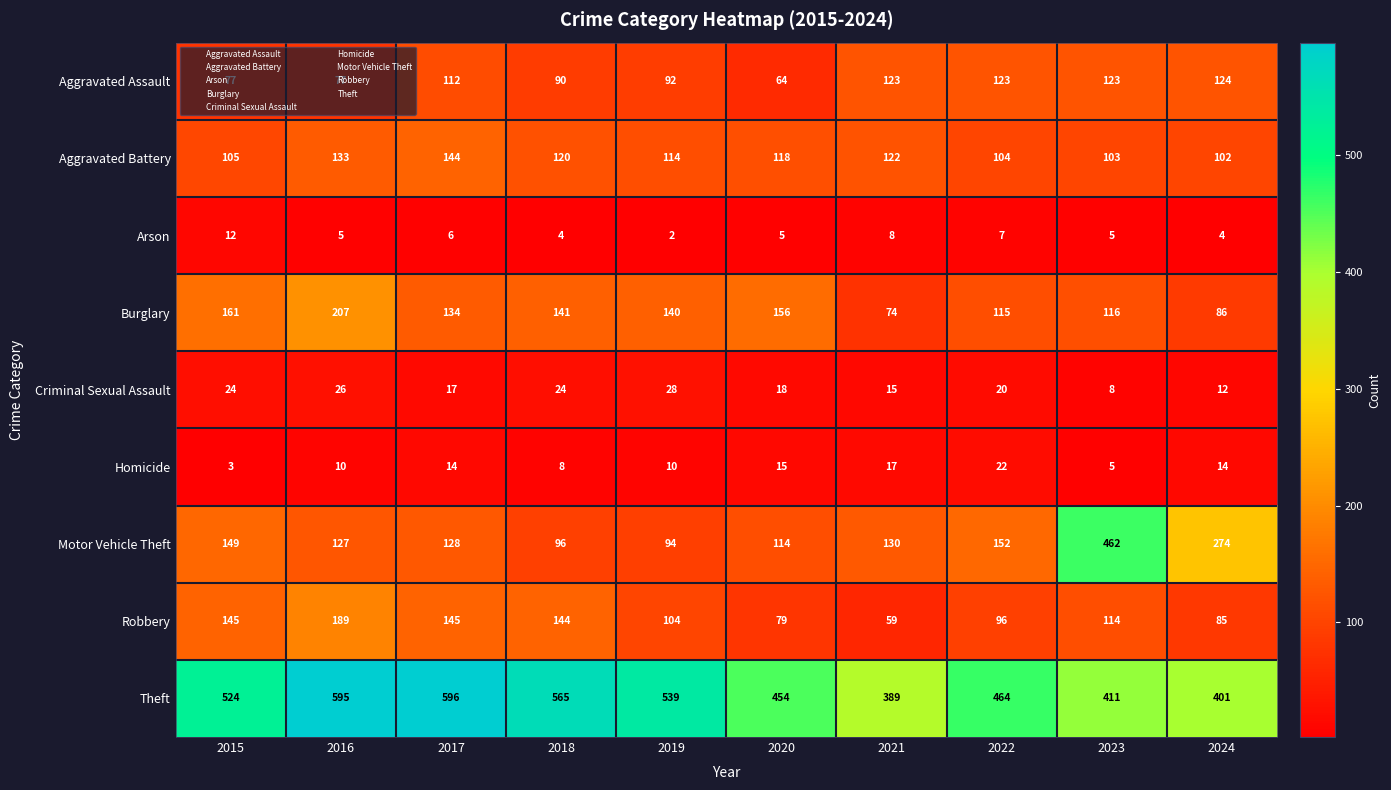

Which series has the widest spread of values?

Motor Vehicle Theft